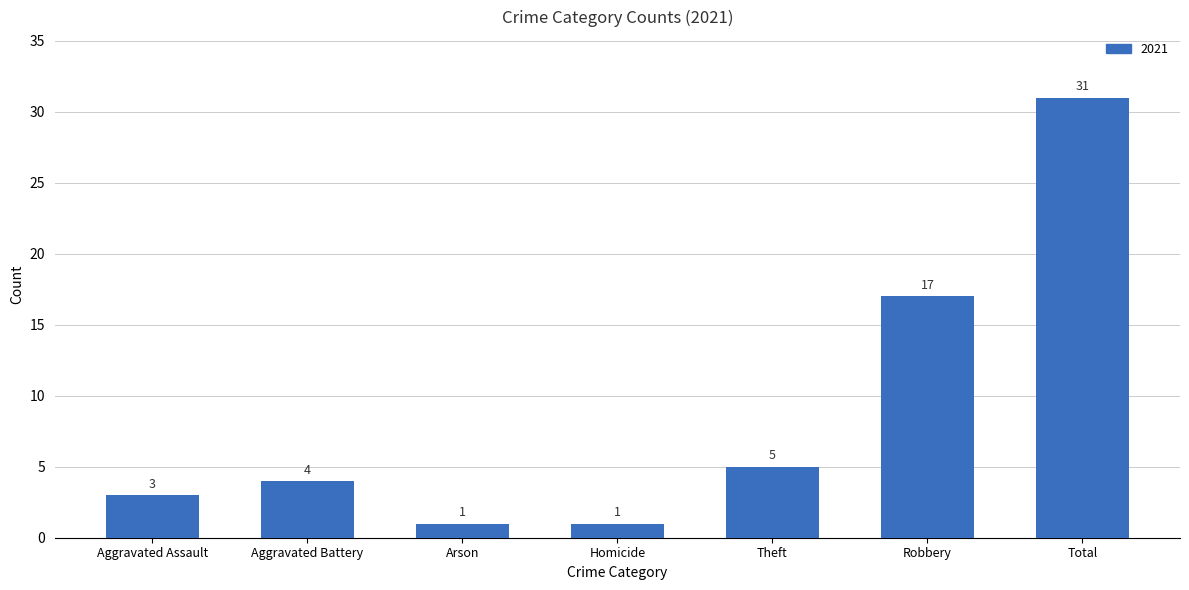

What is the approximate value at Robbery, to the nearest 5?

15